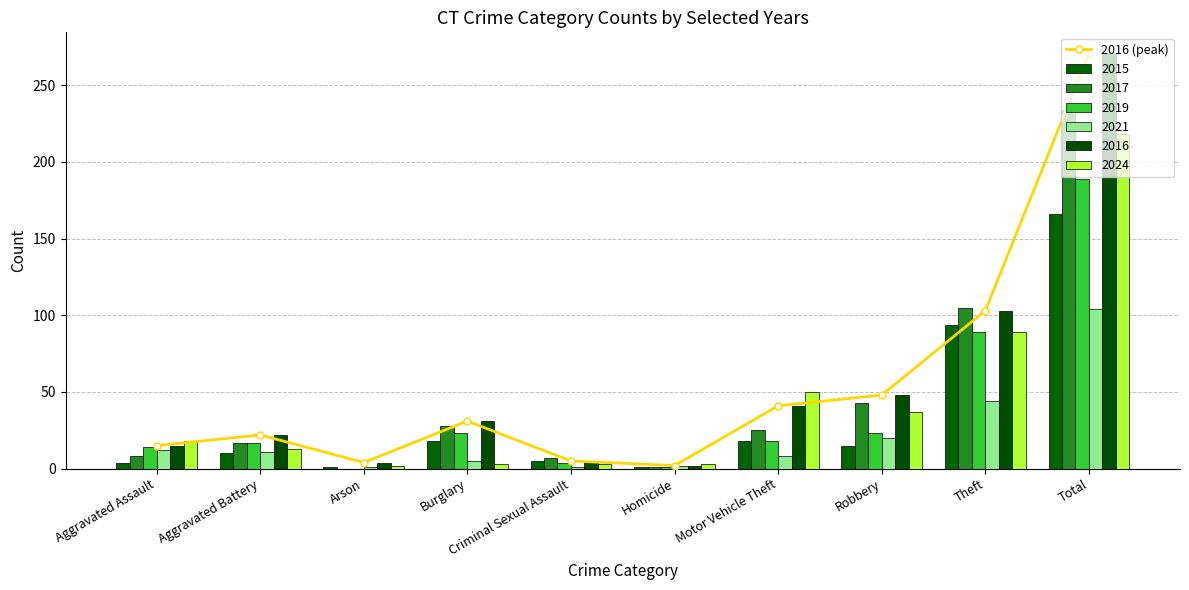

What is the sum of the values at Aggravated Battery and Criminal Sexual Assault?

27